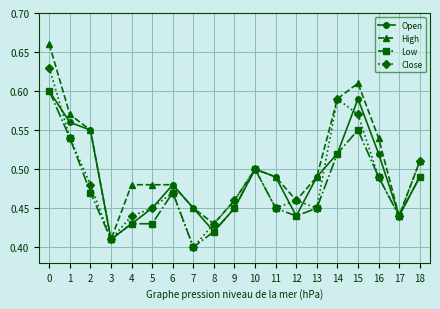

Which series has the largest range (max minus min)?

High